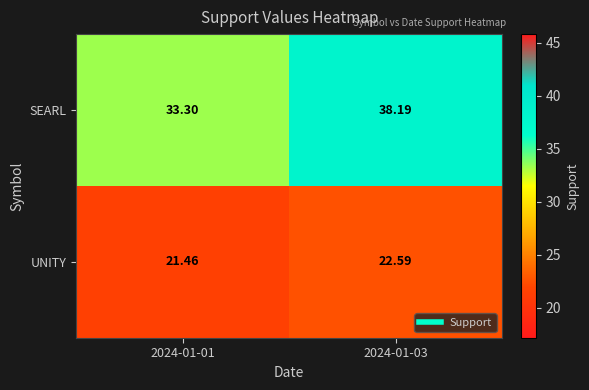

At how many categories does at least one series exceed 28?

2